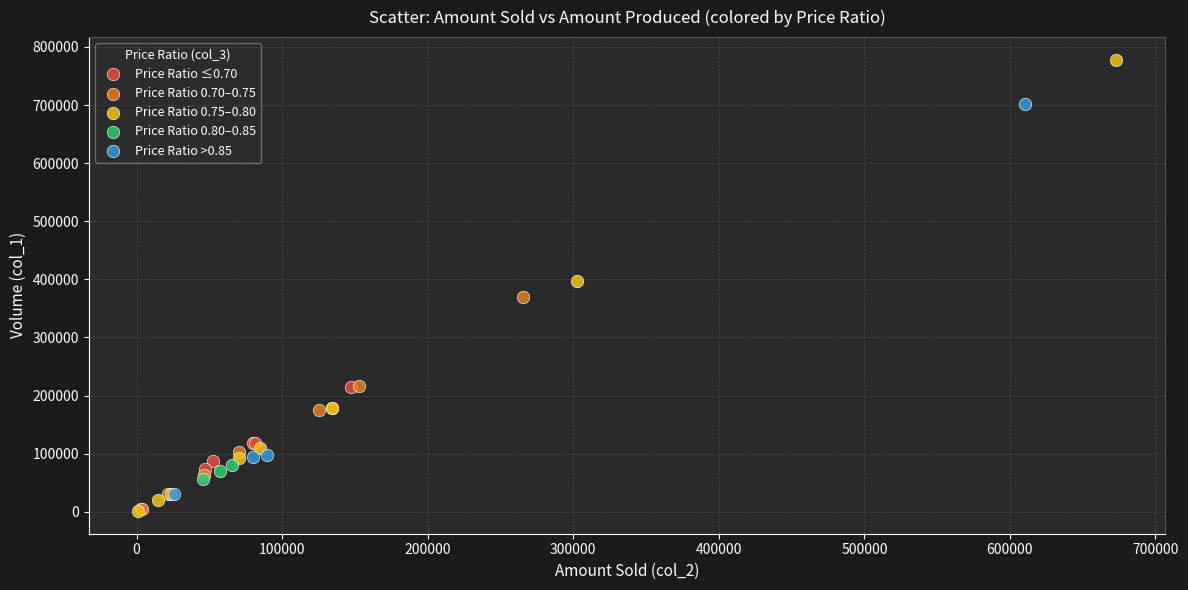

Which series contains the highest Y value?

Price Ratio 0.75–0.80